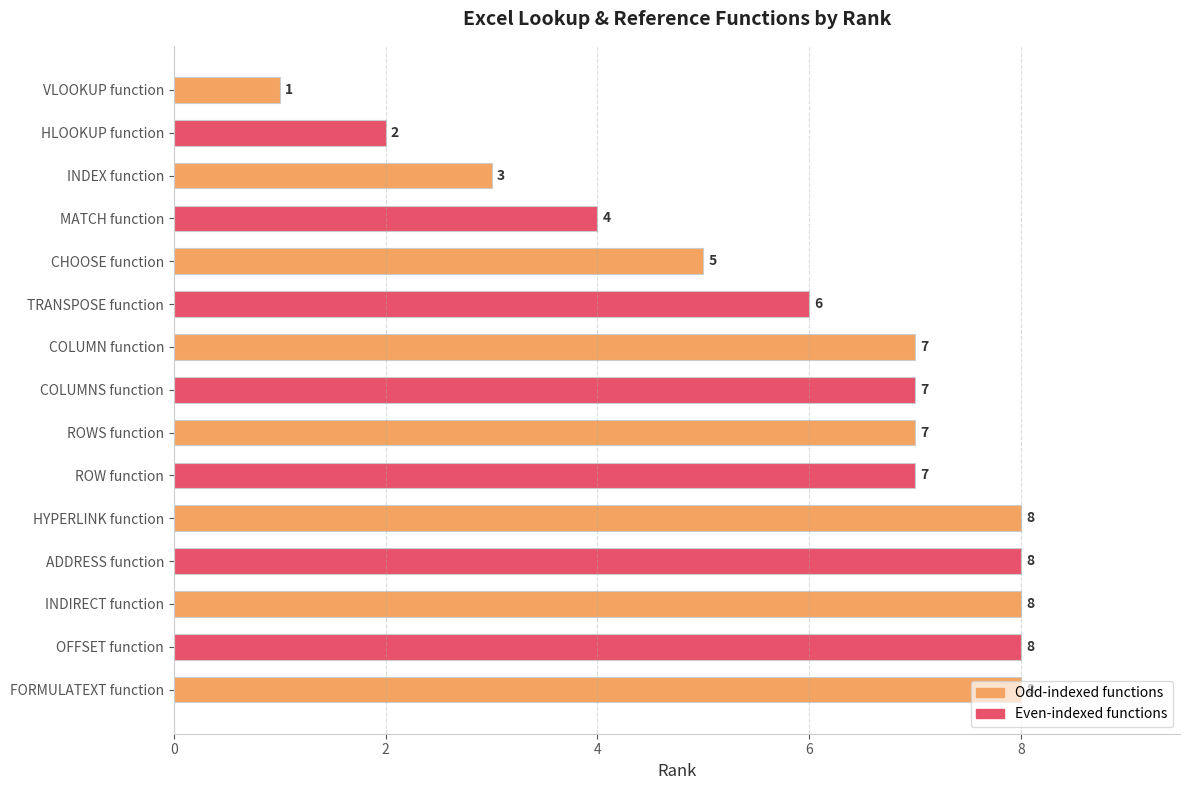

What position from the top is MATCH function?

4